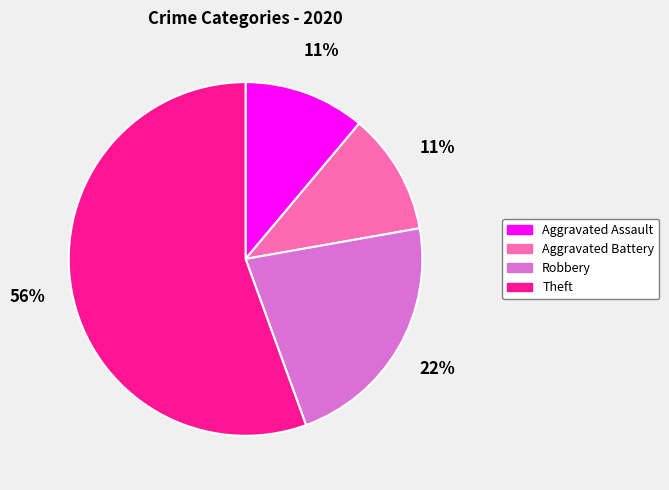

Which slice is the largest?

Theft